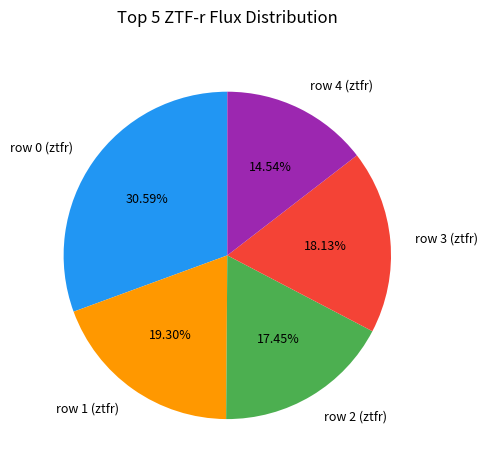

Which slice is the largest?

row 0 (ztfr)